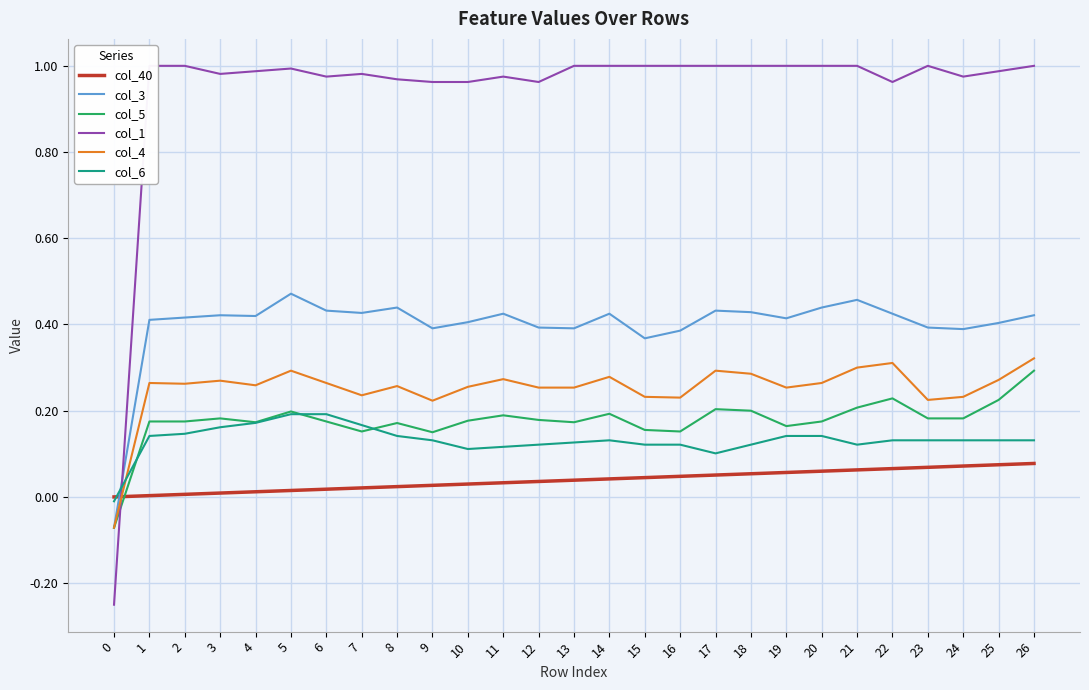

List the series in order of their peak value, lowest first.

col_40, col_6, col_5, col_4, col_3, col_1